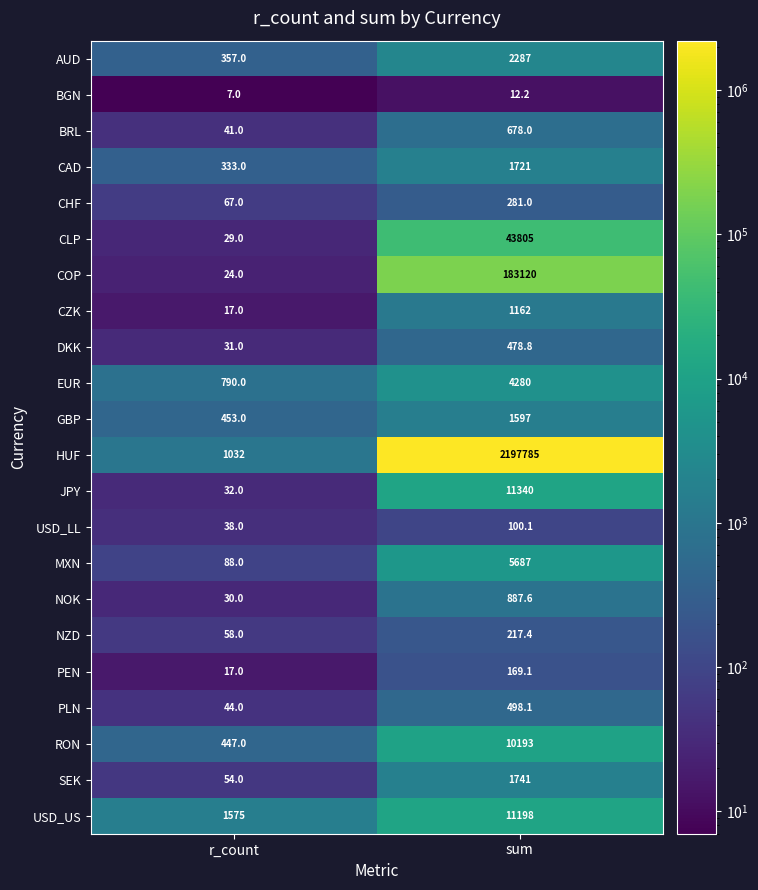

True or false: NZD has a value of 217.4 at sum.

True